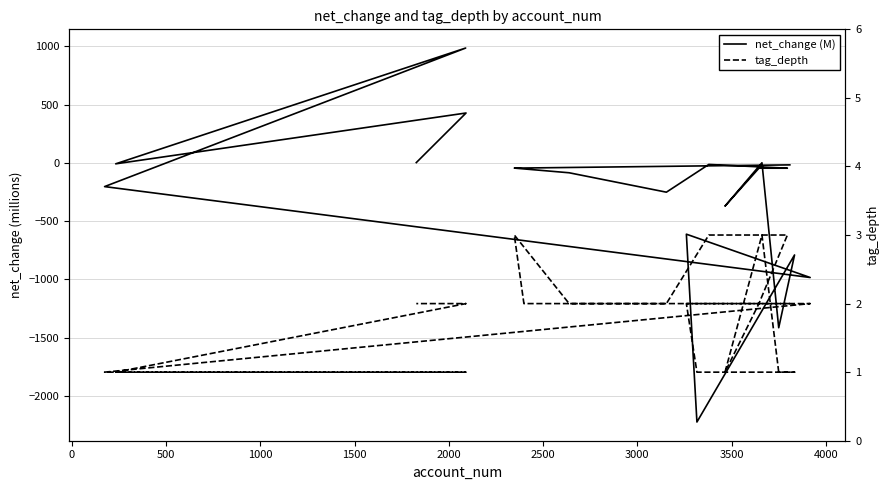

Is the value of net_change (M) at 13 greater than the value of tag_depth at 4000?

No